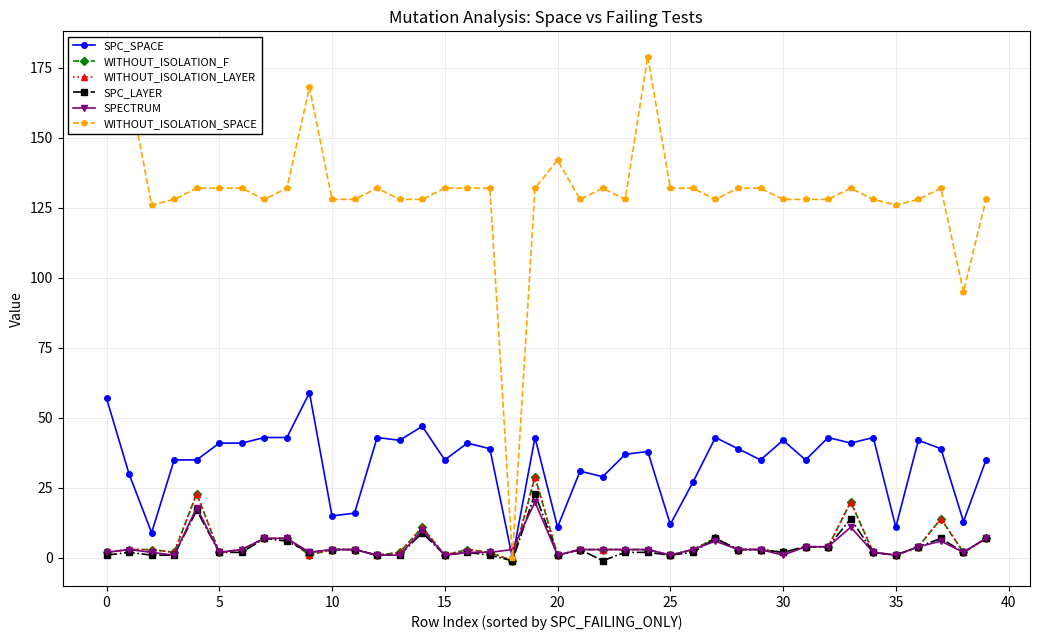

Does the chart have visible grid lines?

Yes